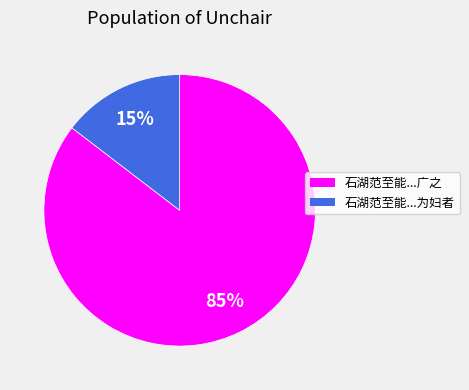

To the nearest percent, what is the average slice percentage?

50%